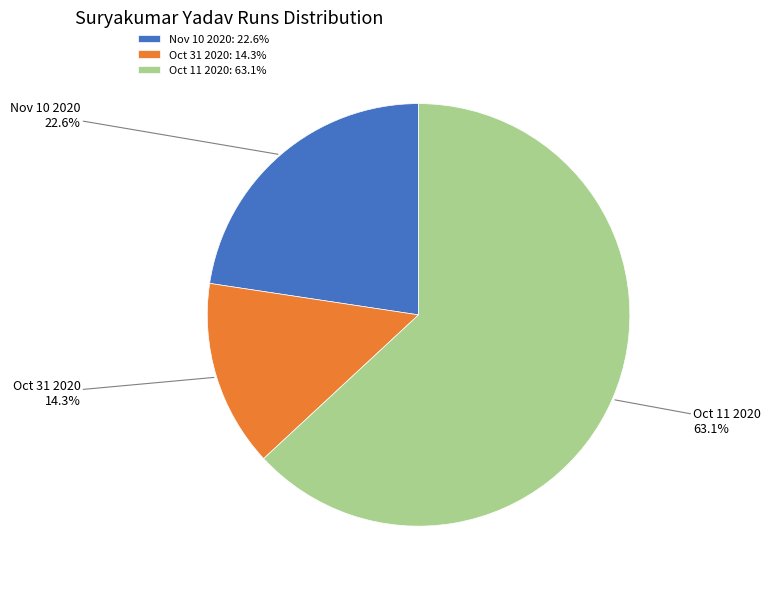

Count the number of slices in the pie.

3